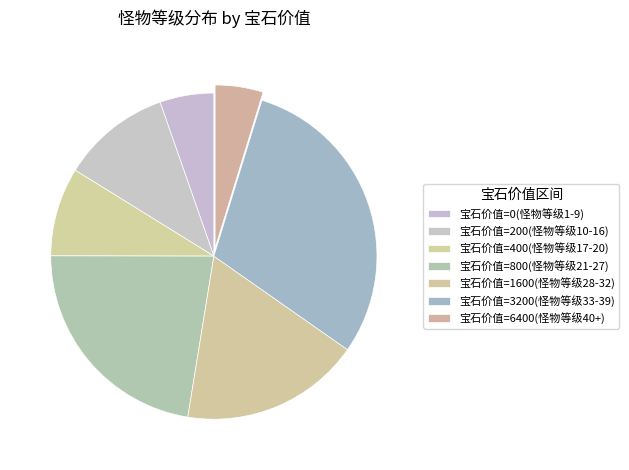

How many slices are in this pie chart?

7